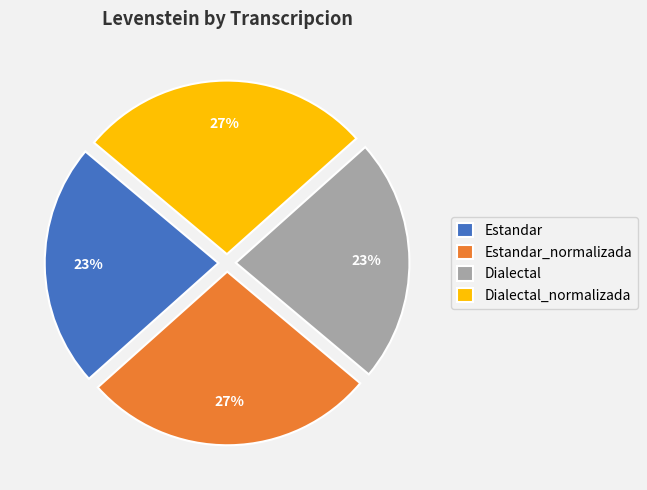

Between Estandar_normalizada and Dialectal, which is larger?

Estandar_normalizada